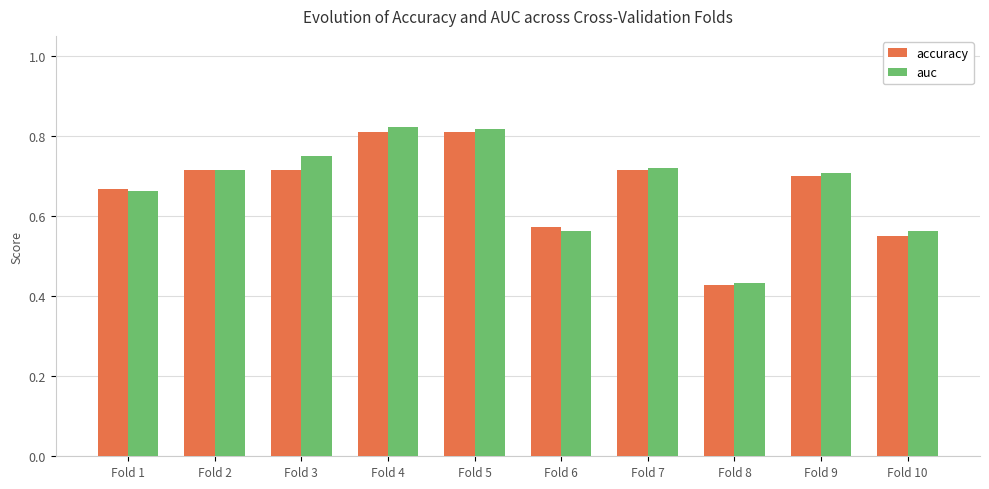

At which label does accuracy reach its minimum?

Fold 8